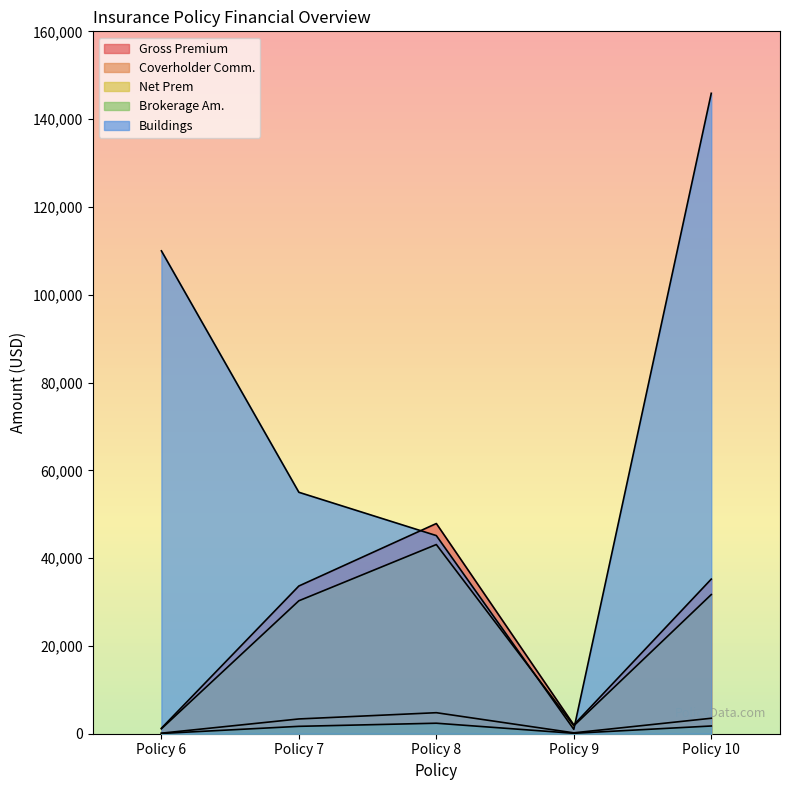

The Gross Premium series shows 70869.4 at Policy 8. True or false?

False